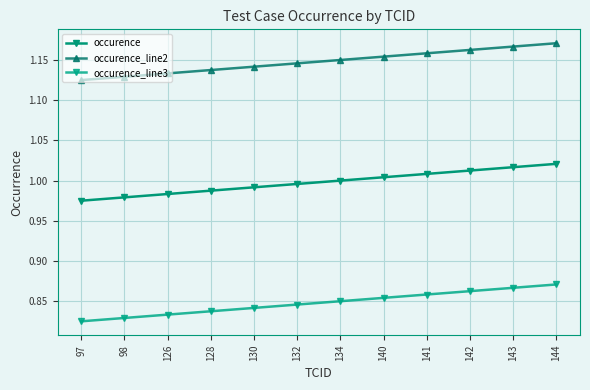

How many lines are shown in the chart?

3